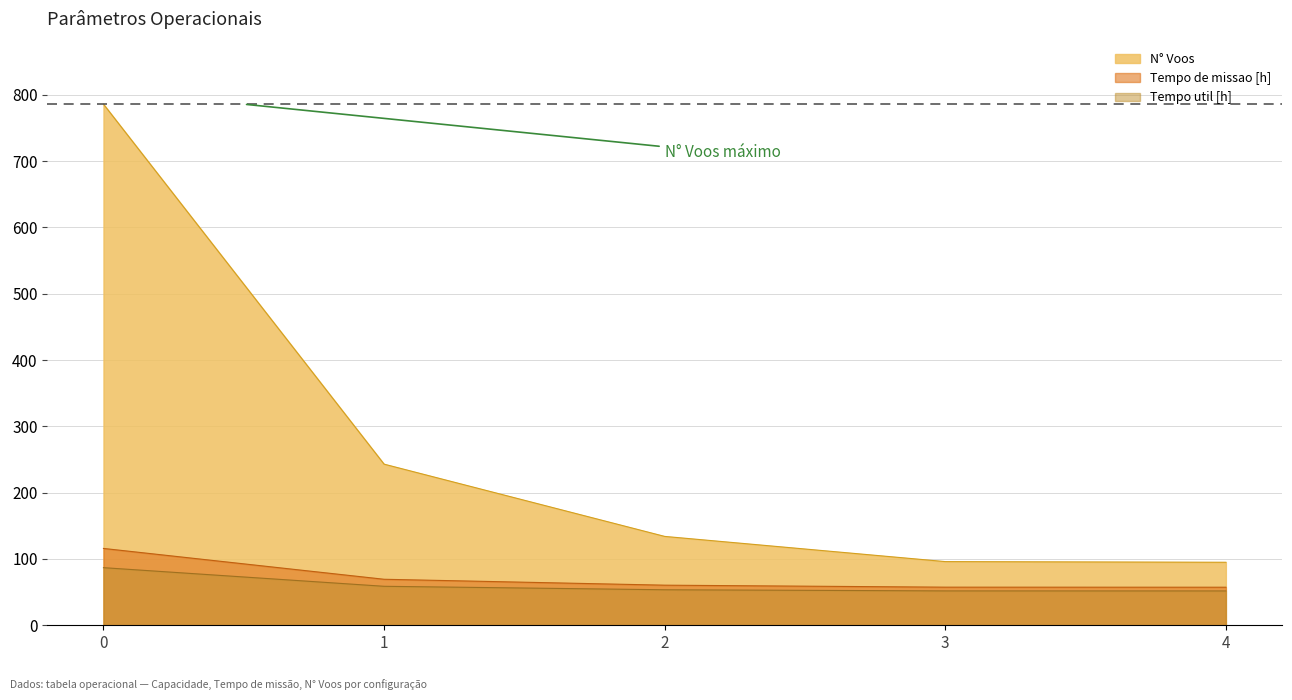

Is the value of Tempo de missao [h] at 3 greater than the value of Tempo util [h] at 0?

No